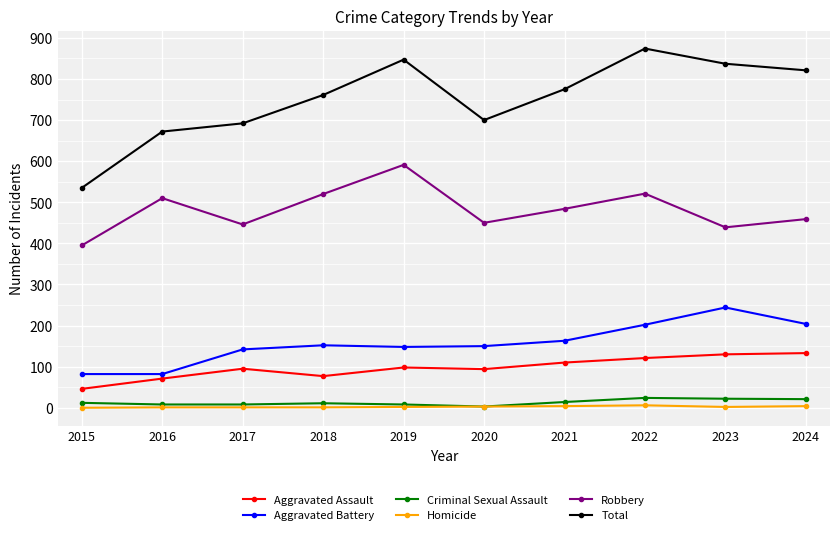

The Robbery series shows 459 at 2024. True or false?

True